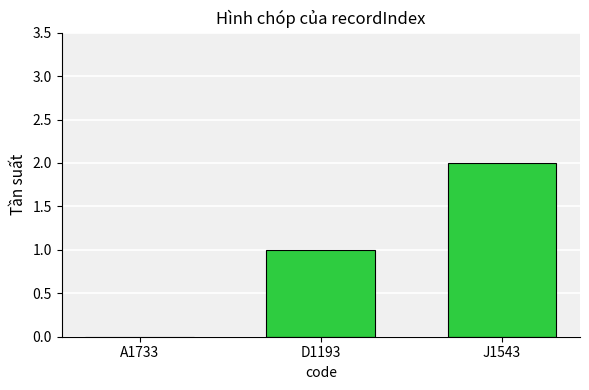

Reading left to right, list all the values displayed in this chart.

A1733=0	D1193=1	J1543=2